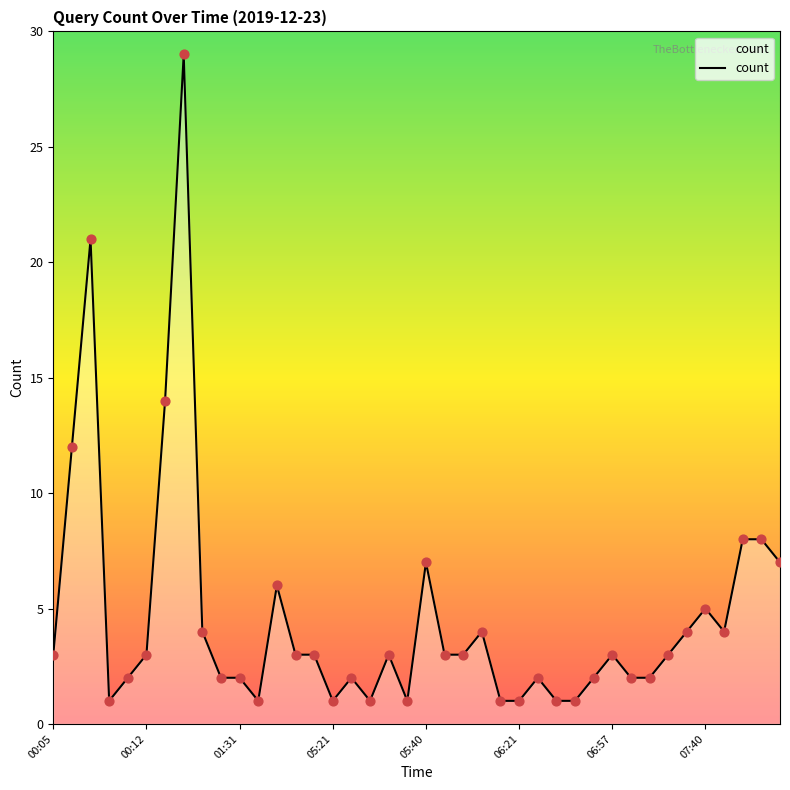

What is the difference between the maximum and minimum values?

28